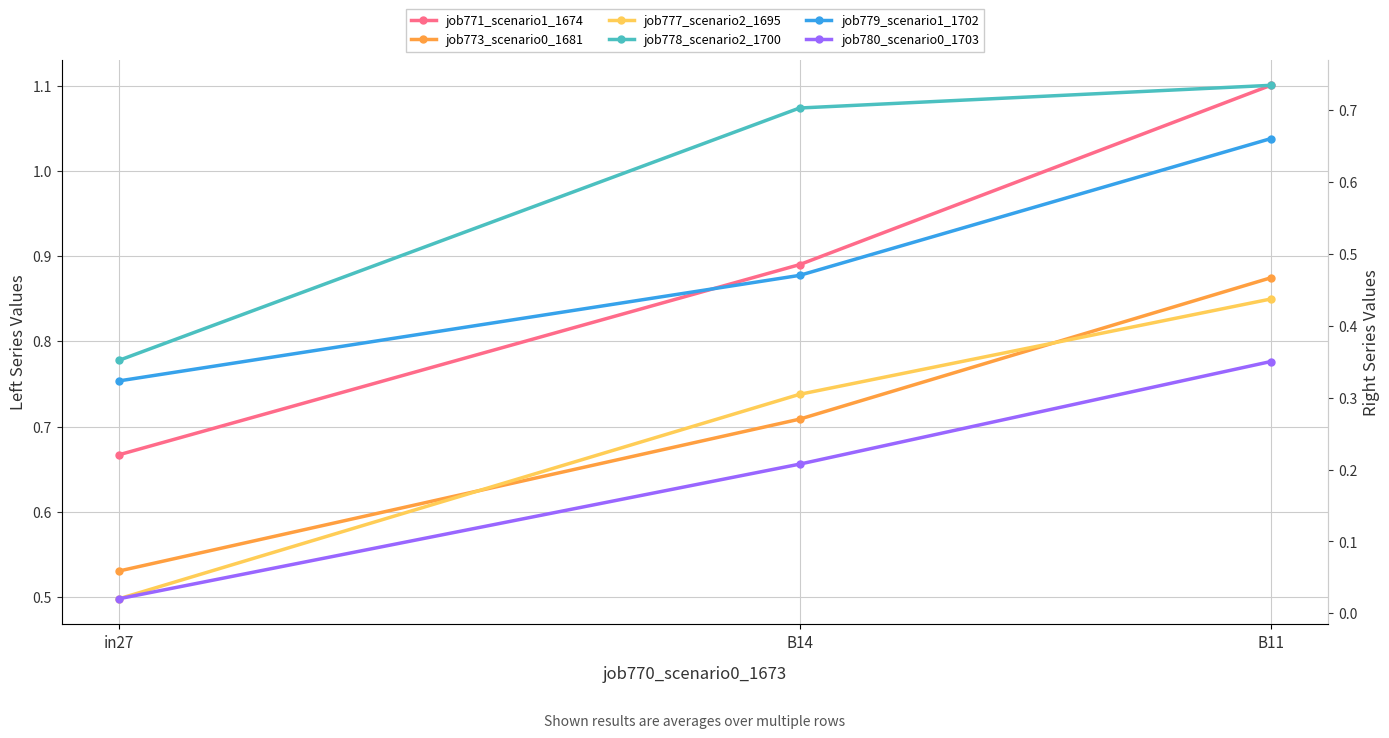

The job779_scenario1_1702 series shows 0.7 at B11. True or false?

True